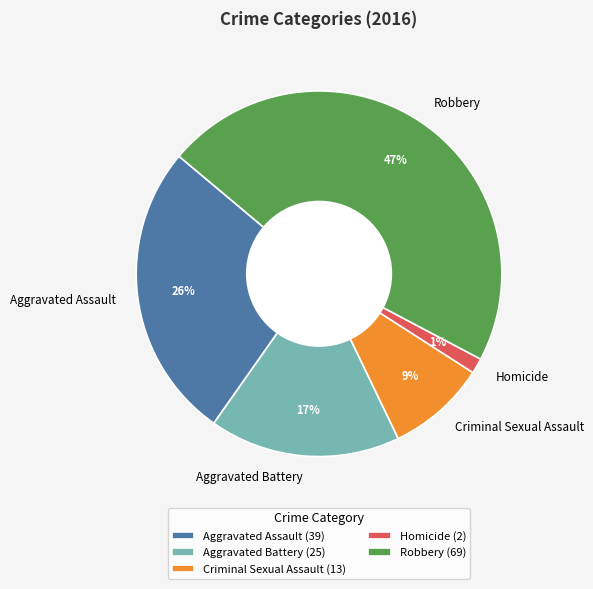

To the nearest percent, what portion does Criminal Sexual Assault represent?

9%